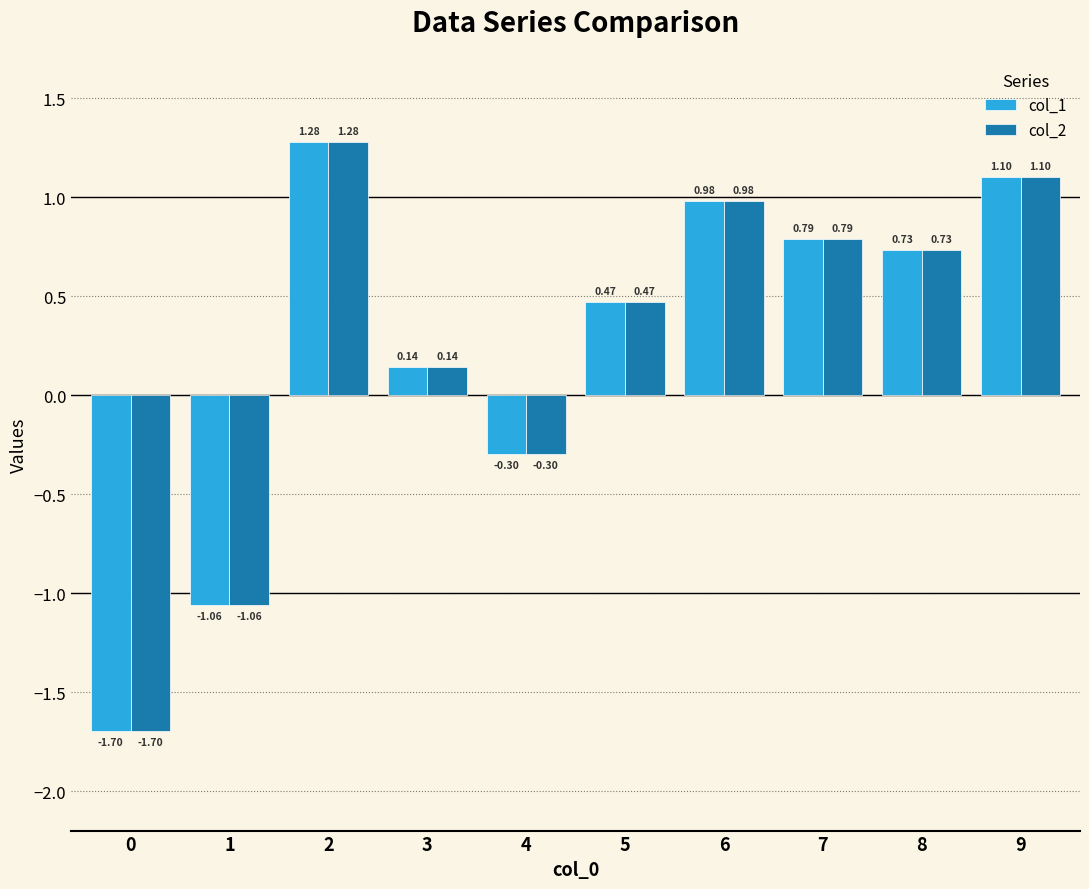

Is the value of col_1 at 5 greater than the value of col_2 at 2?

No